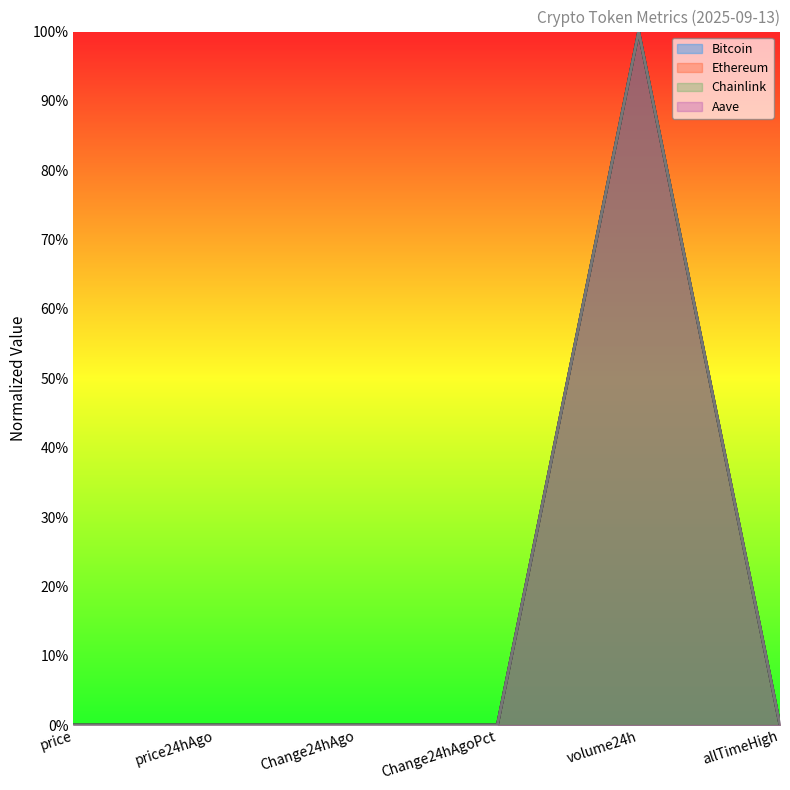

What is the approximate value of Ethereum at volume24h?

1.0